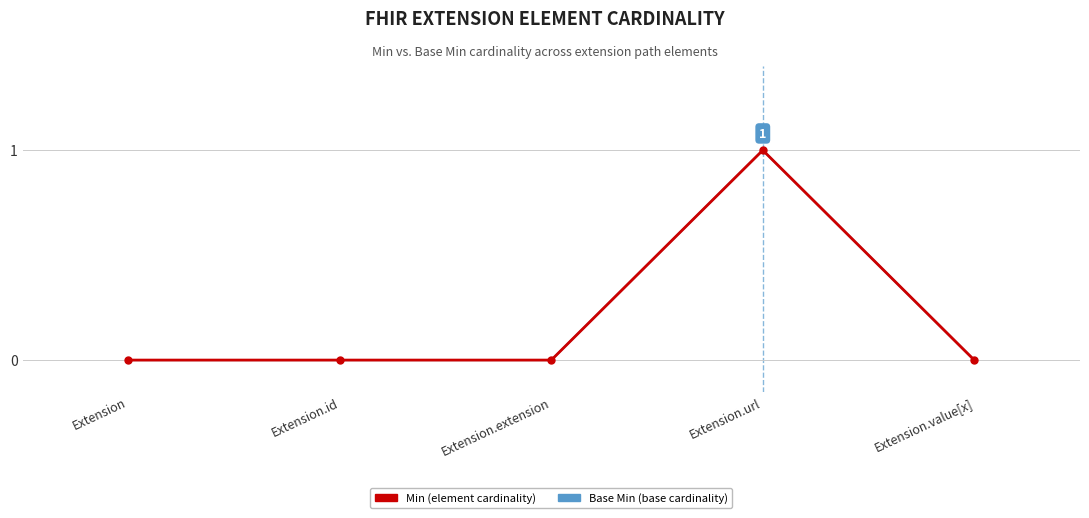

Is this an area chart (filled region under the line)?

No